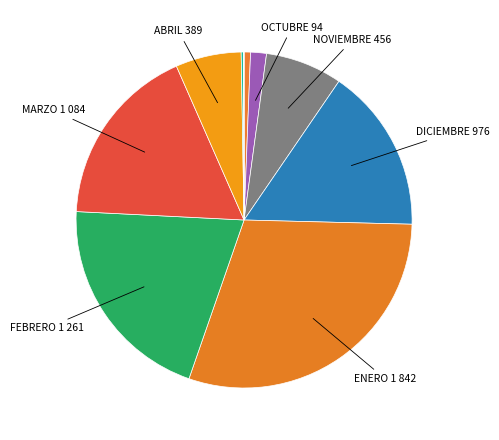

Is there a majority slice in this chart?

No